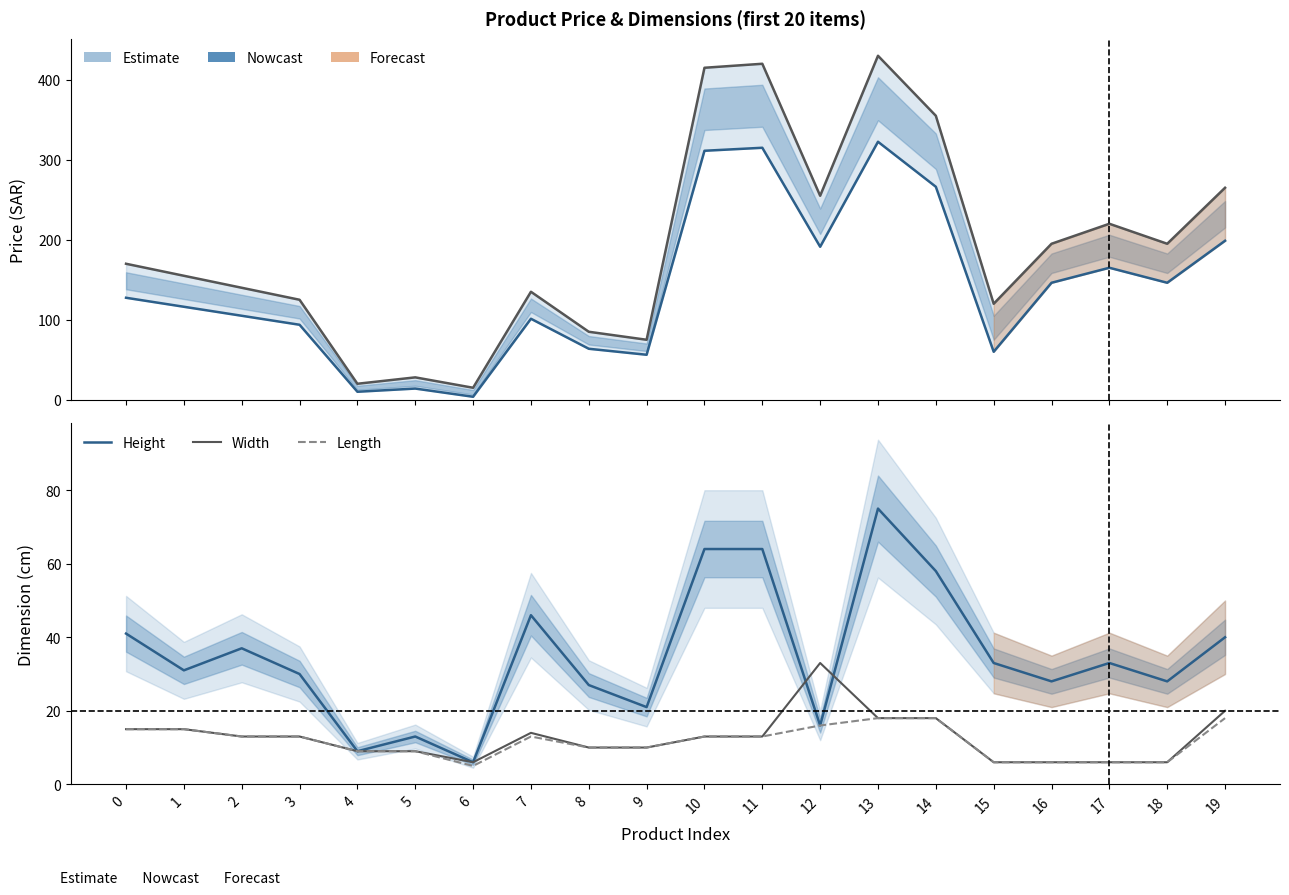

What is the highest value of the Price was series?

430.0